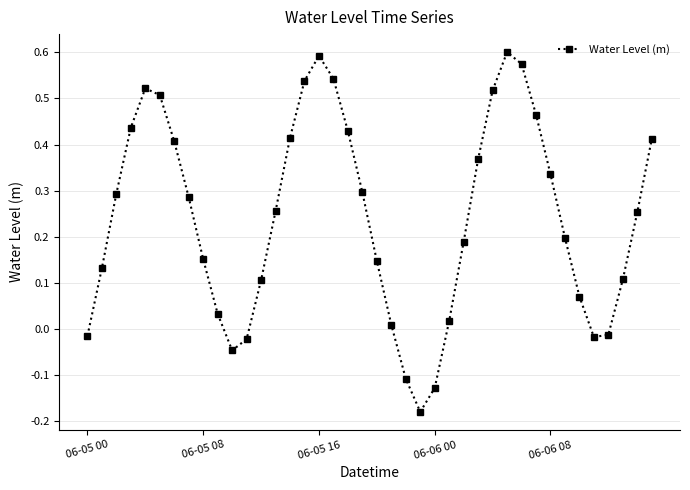

How many categories are shown in the chart?

40